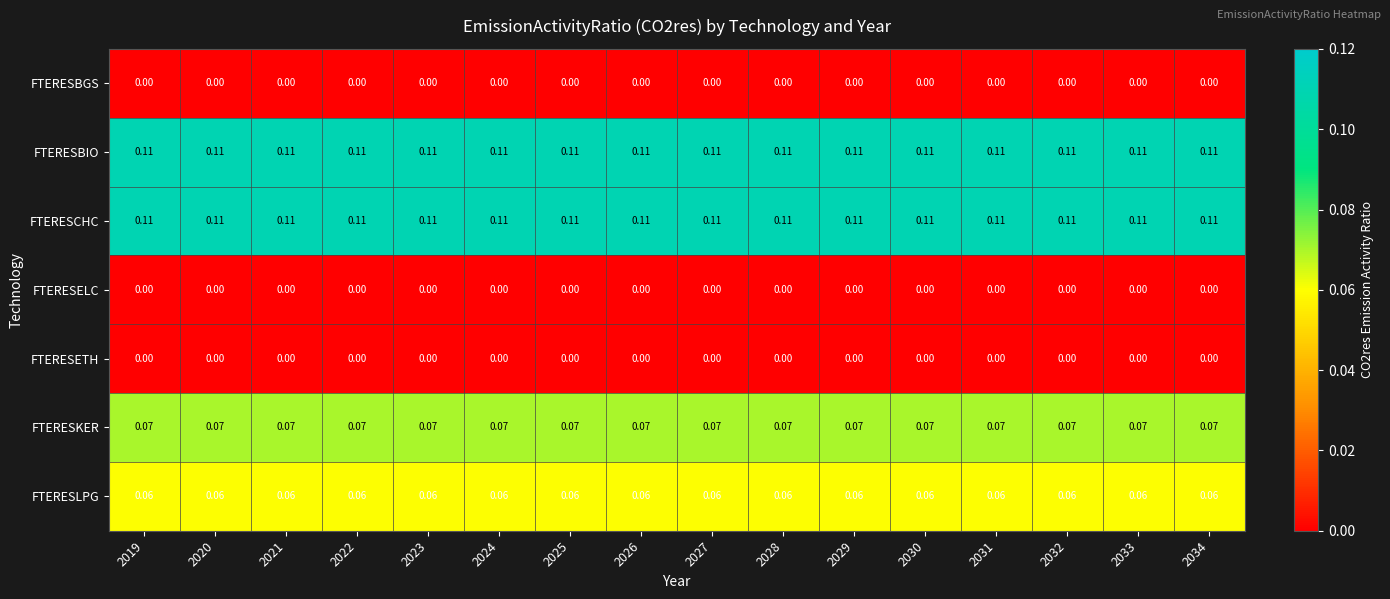

What is the difference between the highest and lowest values at 2020?

0.1